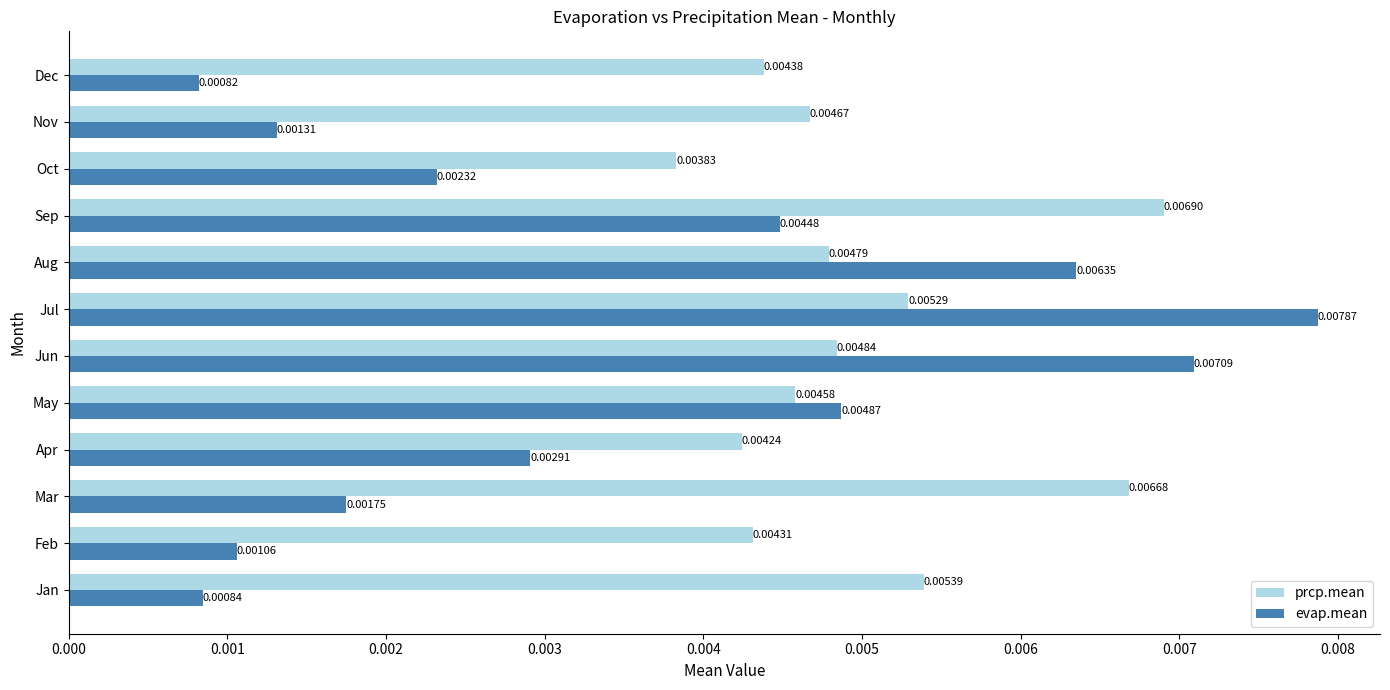

At which label does evap.mean reach its minimum?

Dec